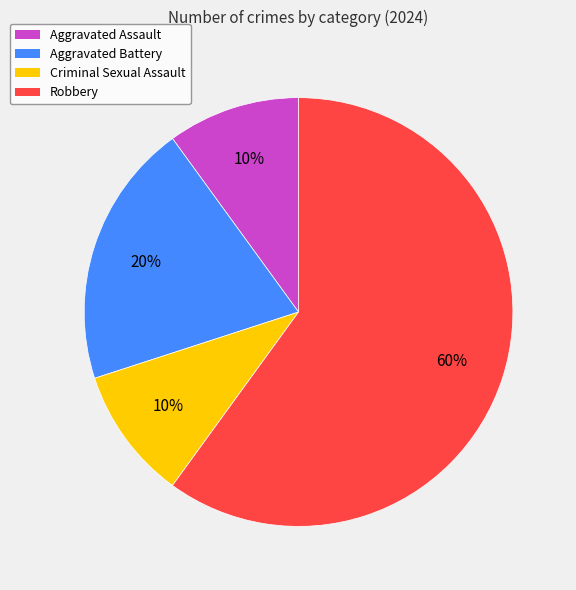

Is the sum of Criminal Sexual Assault and Aggravated Assault greater than half?

No